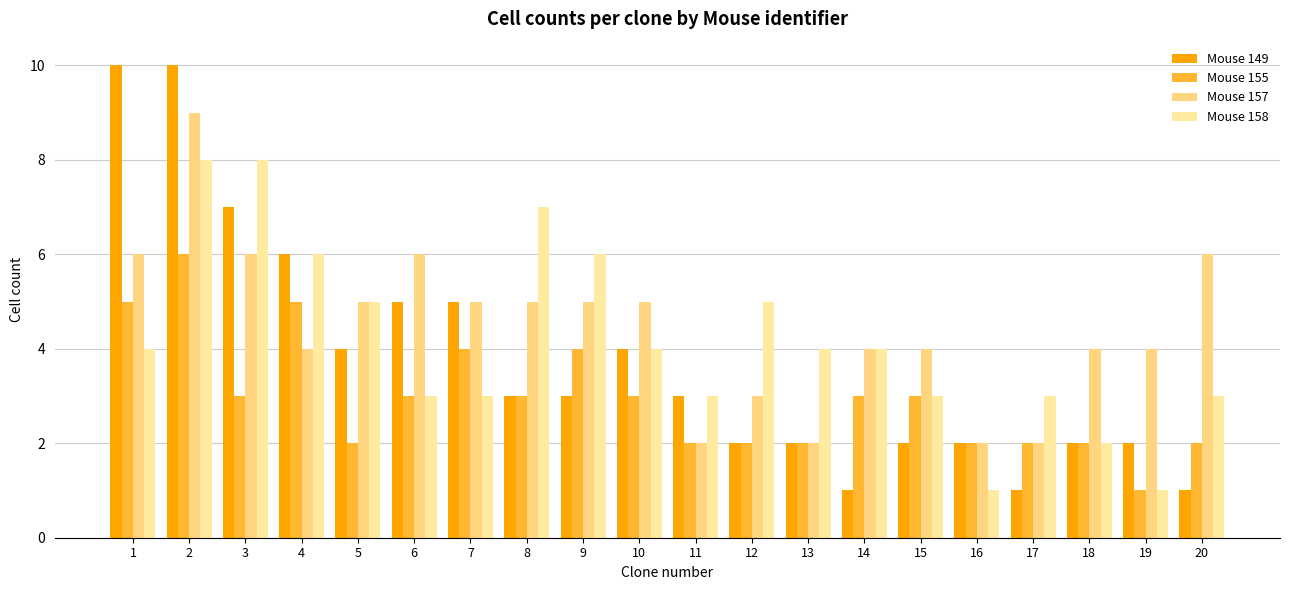

What is the value of the Mouse 157 bar at the 20th from the left?

6